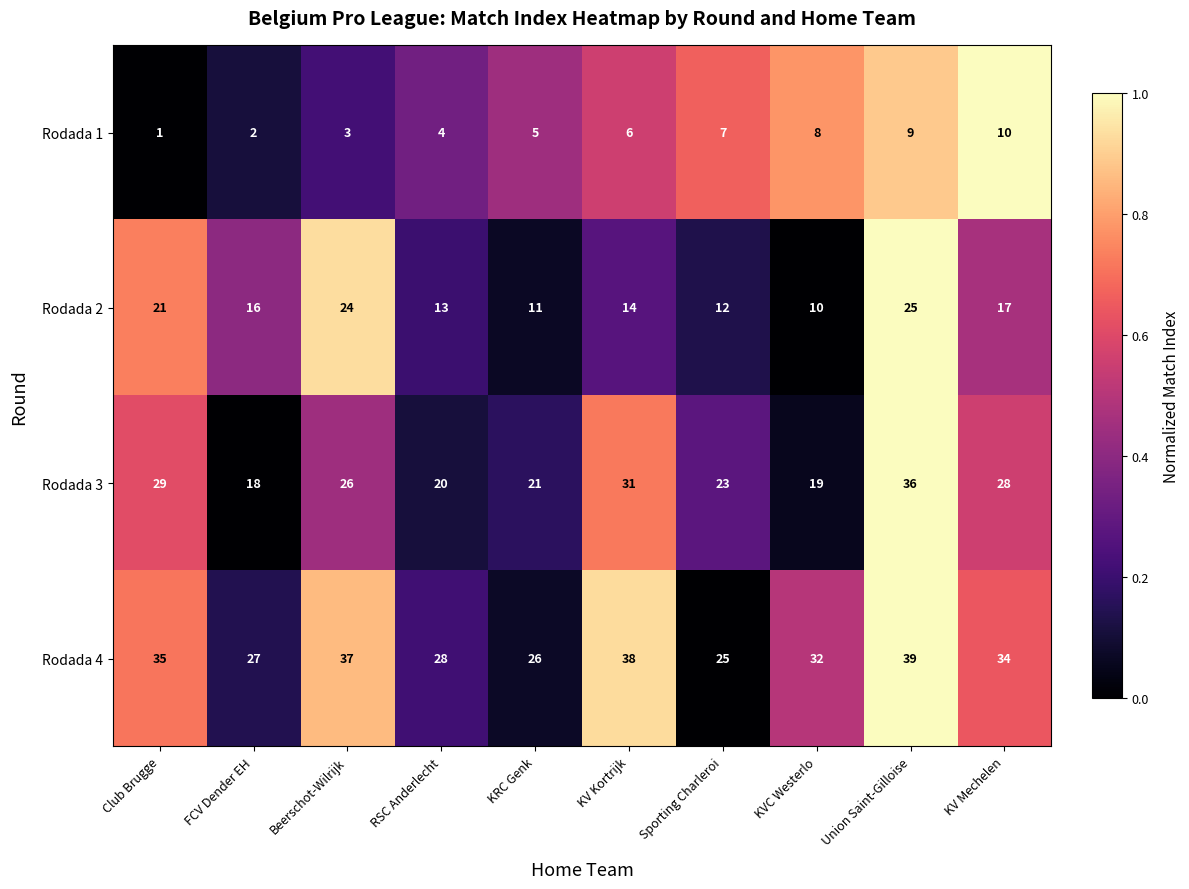

Which series has the largest total across all categories?

Rodada 4